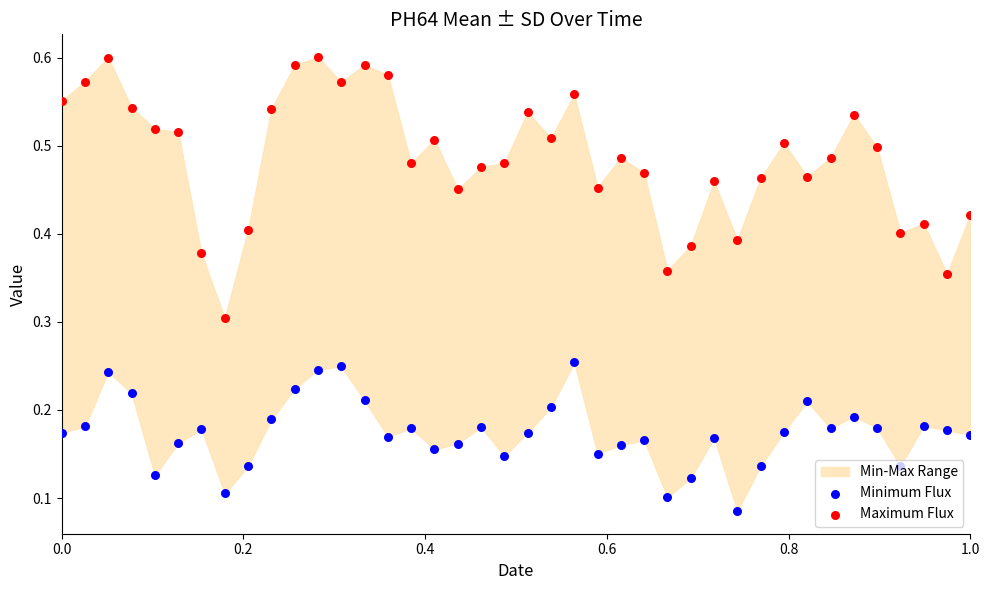

Which series has the largest total across all categories?

Maximum Flux